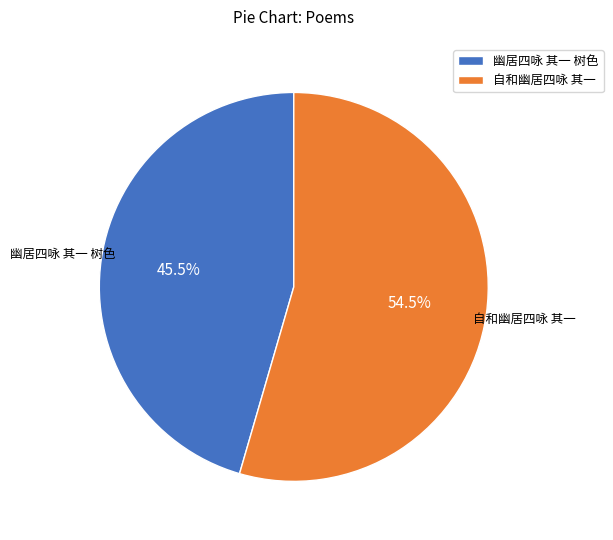

Which has a higher value, 自和幽居四咏 其一 or 幽居四咏 其一 树色?

自和幽居四咏 其一